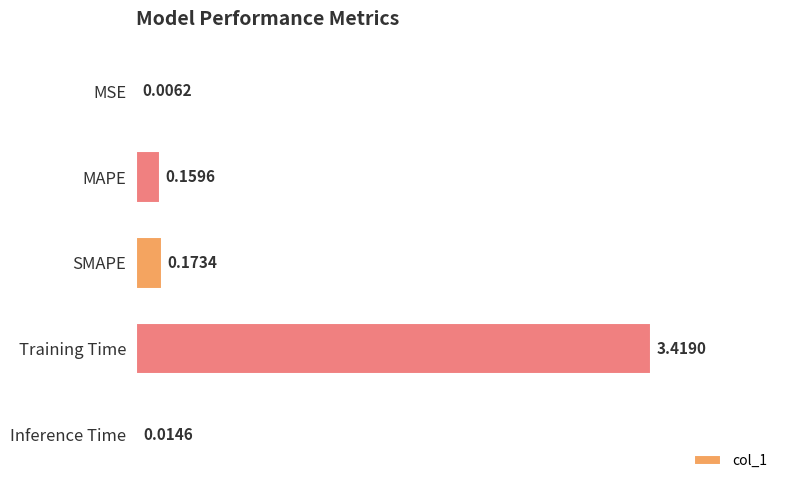

How many categories are shown in the chart?

5